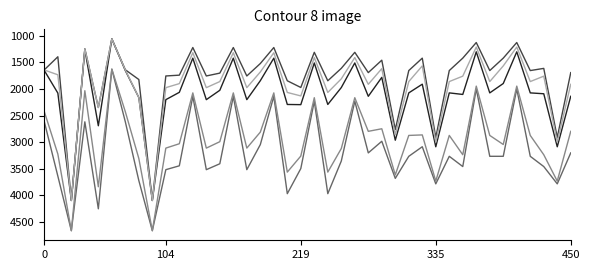

What is the greatest value displayed?

4668.2